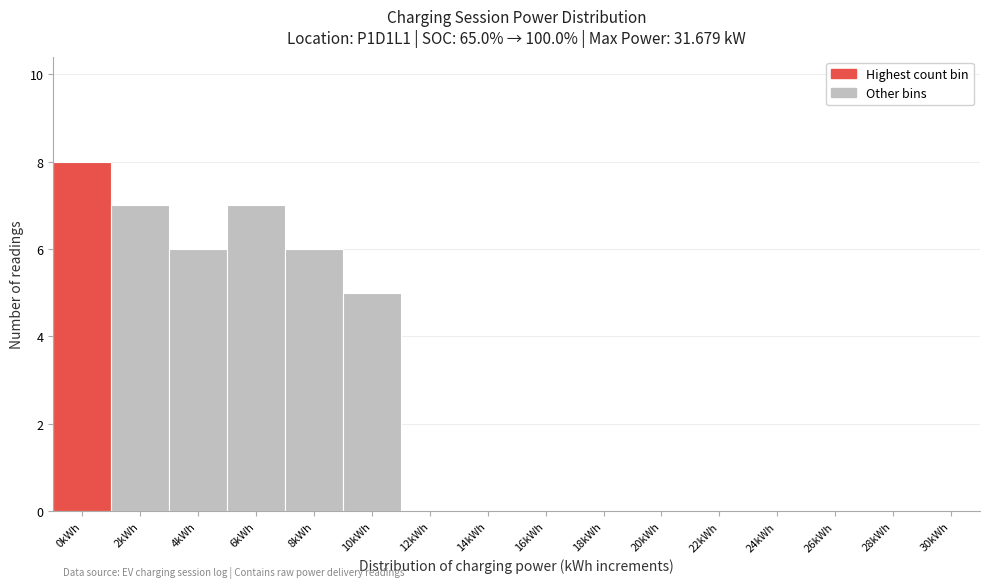

Reading right to left, extract all data points from this chart.

30kWh=0	28kWh=0	26kWh=0	24kWh=0	22kWh=0	20kWh=0	18kWh=0	16kWh=0	14kWh=0	12kWh=0	10kWh=5	8kWh=6	6kWh=7	4kWh=6	2kWh=7	0kWh=8